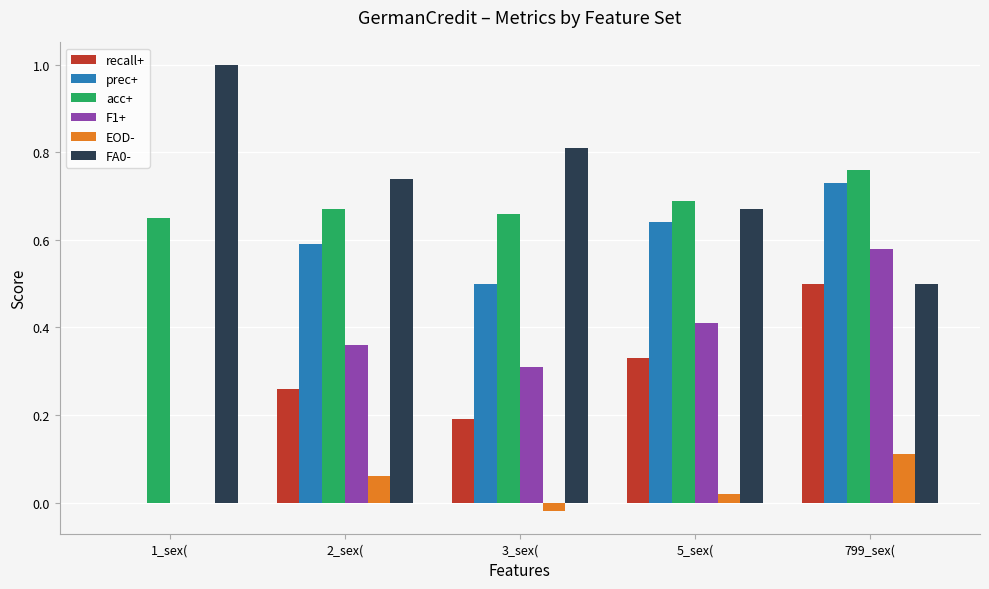

At which category is the sum across all series the highest?

799_sex(